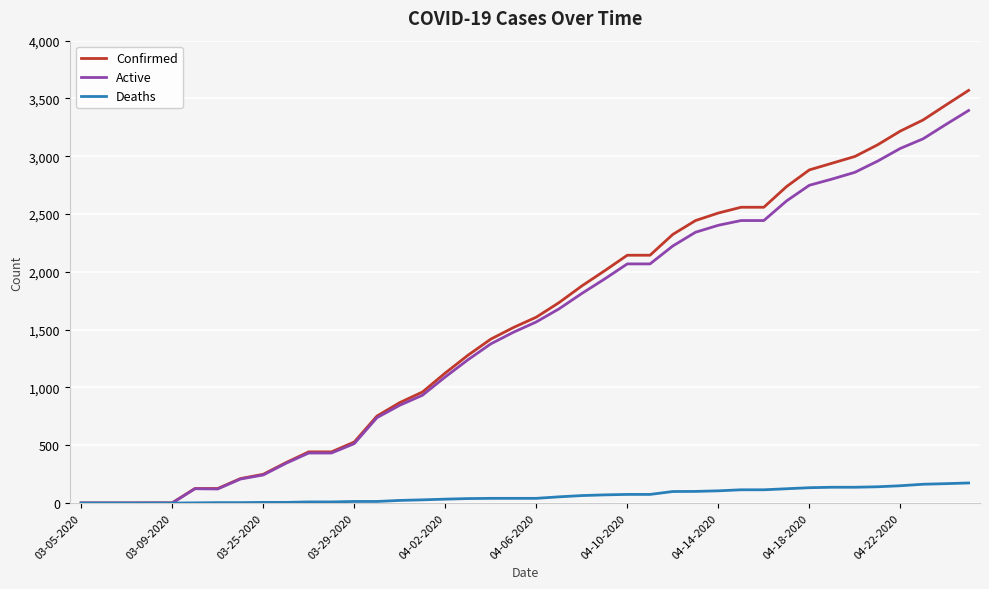

What is the greatest value displayed?

3570